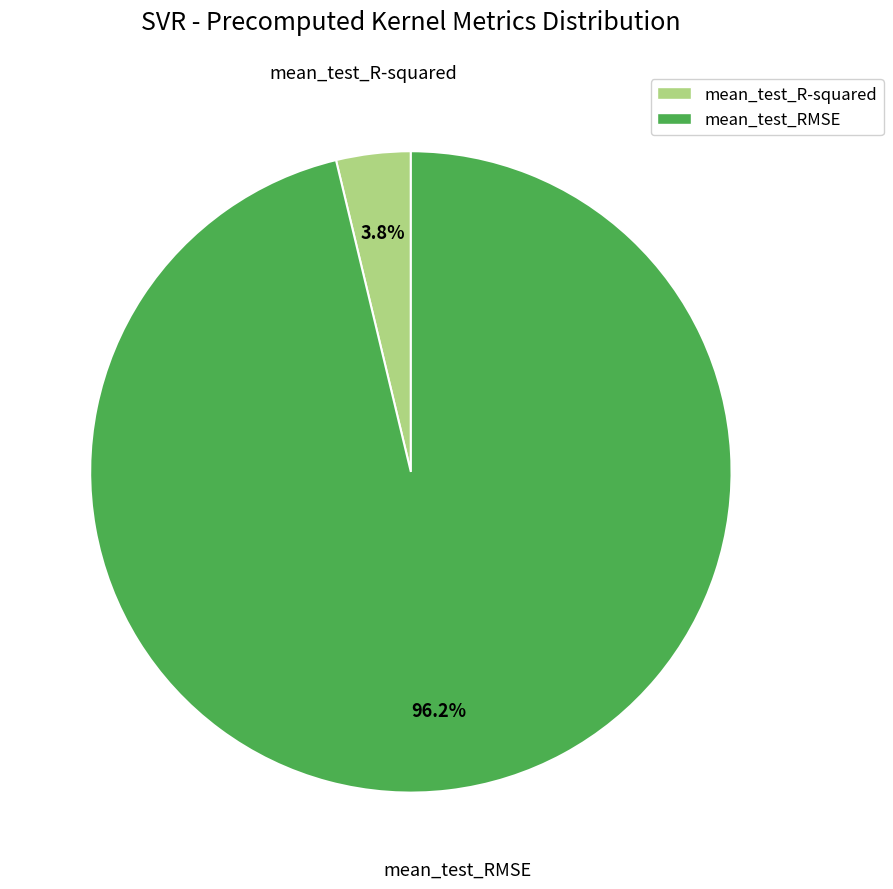

Is it true that mean_test_RMSE is 96% of the pie?

True